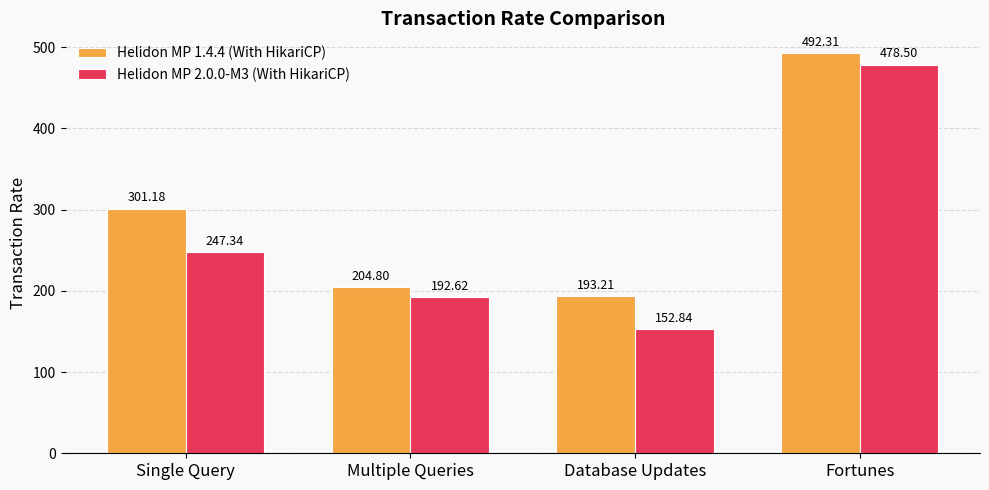

Count the number of categories in the chart.

4